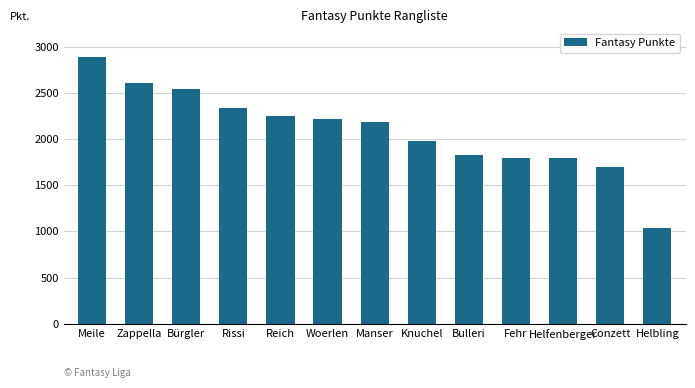

What is the approximate value at Meile?

2888